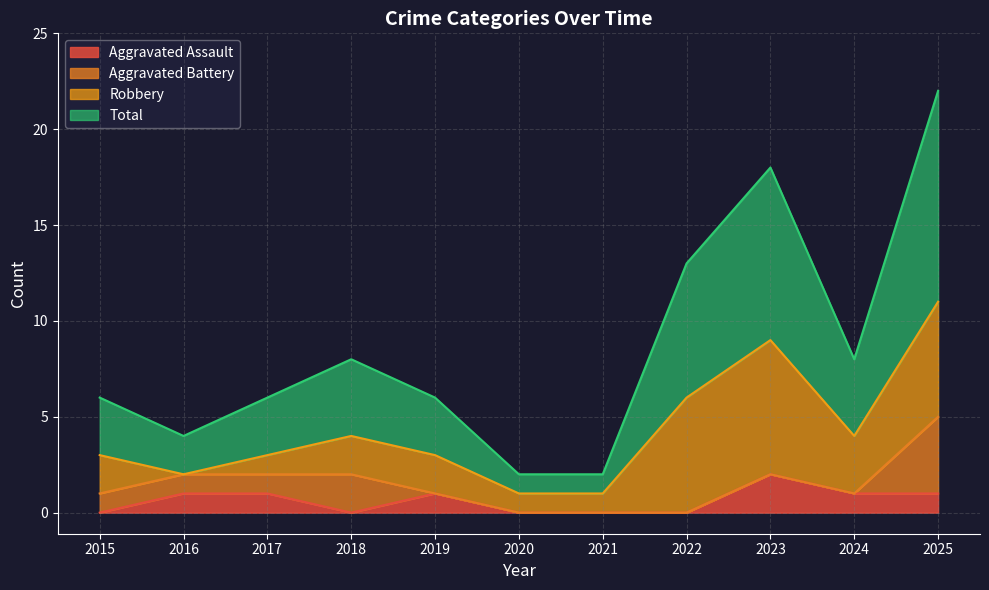

What are all the series names shown in the legend?

Aggravated Assault, Aggravated Battery, Robbery, Total